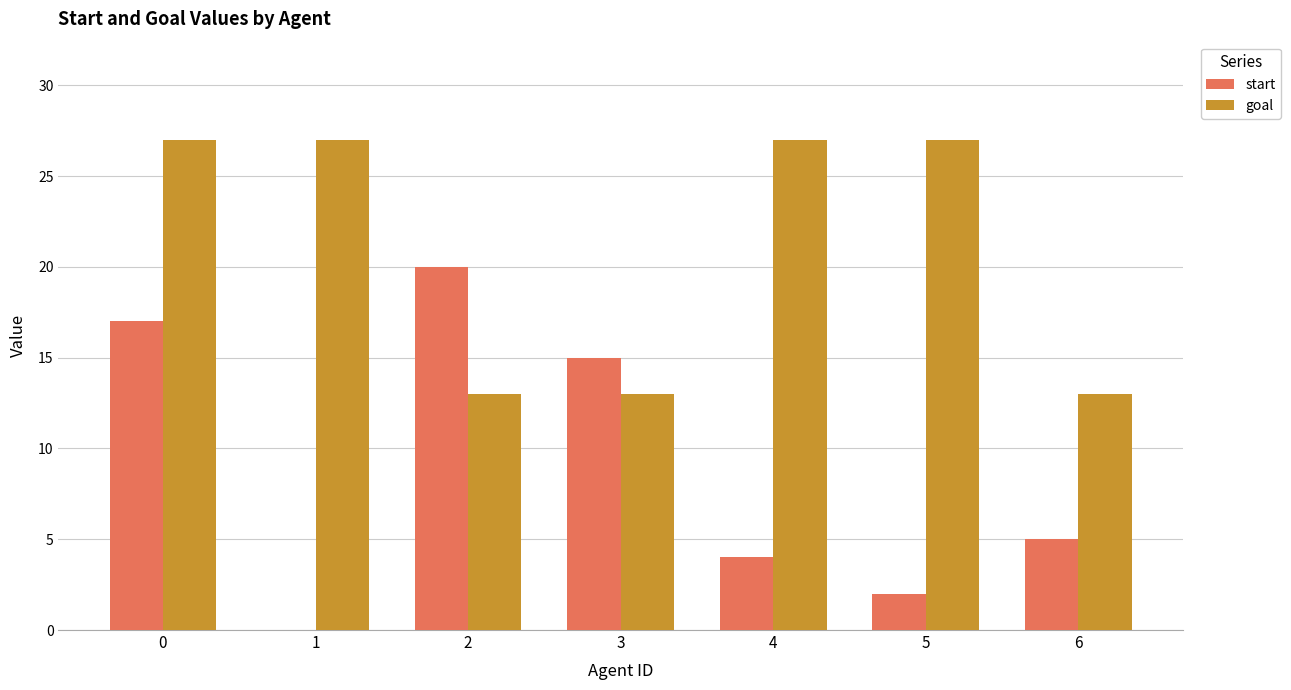

What is the highest value of the start series?

20